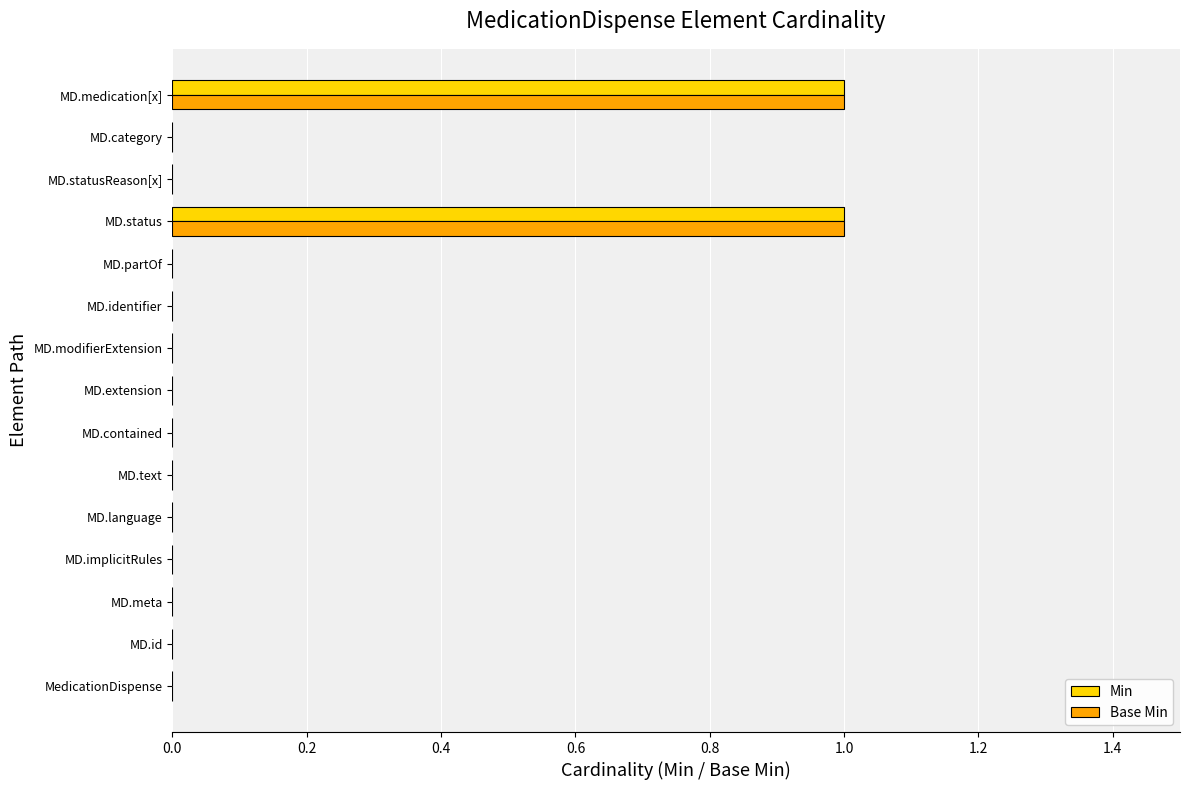

Is the value of Base Min at MD.id greater than the value of Min at MD.medication[x]?

No